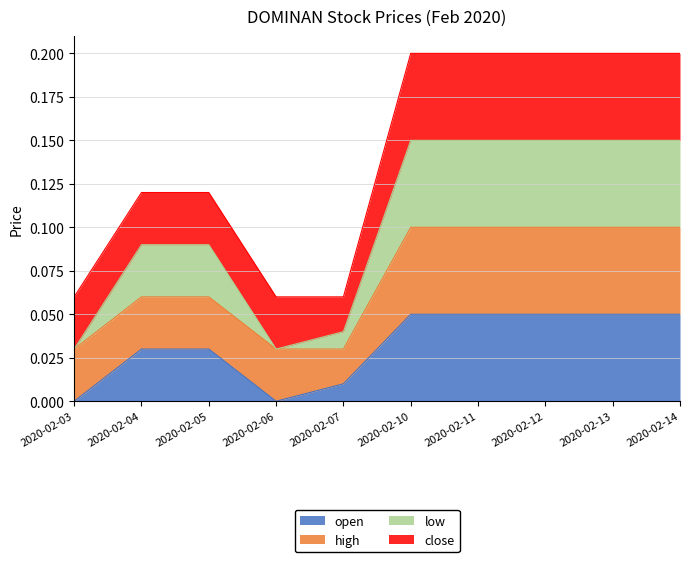

Is it true that low equals 0.0 at 2020-02-06?

False